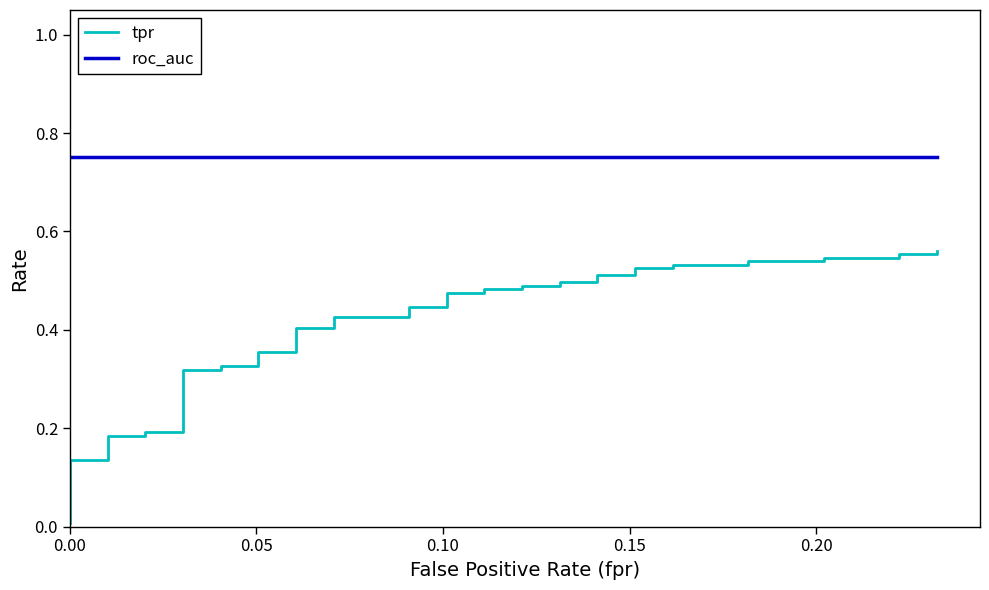

Is this an area chart (filled region under the line)?

No